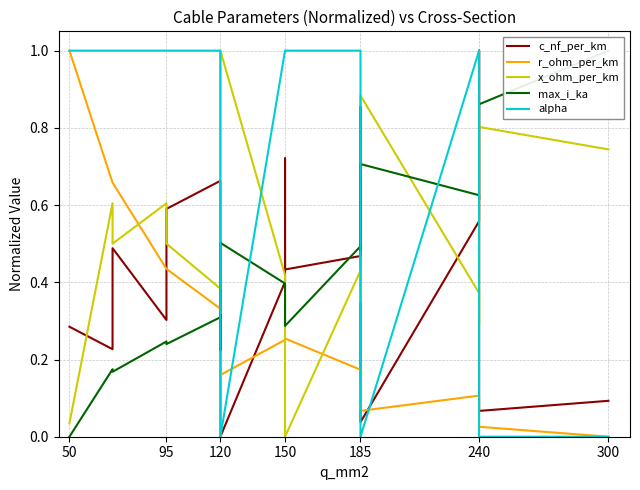

True or false: r_ohm_per_km and max_i_ka intersect in this chart.

True